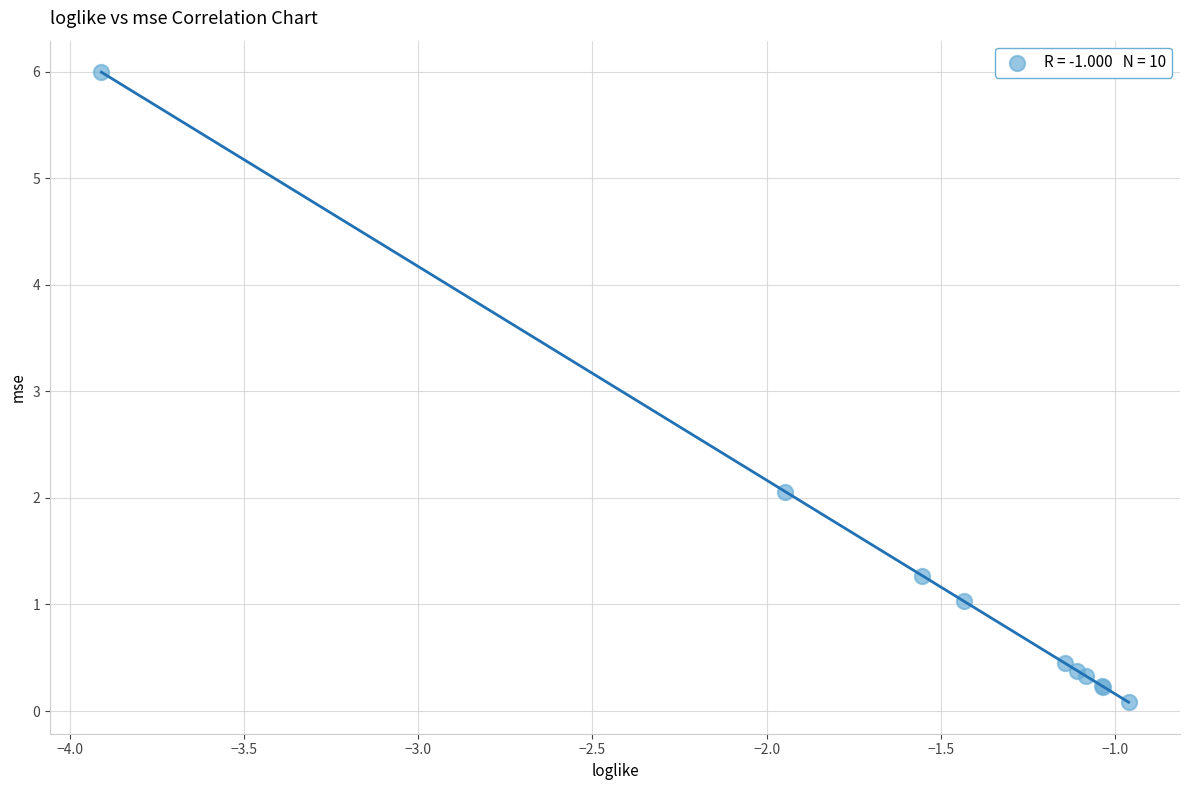

What Y value in the scatter plot is closest to 3?

2.1